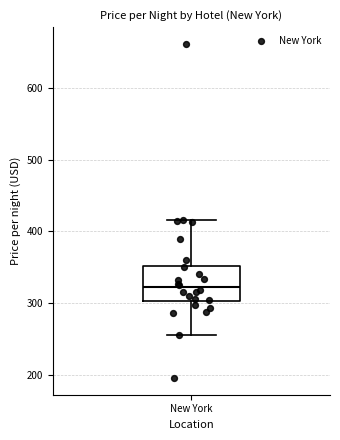

Transcribe this box plot: give where the median line is, the range the box spans, and where the two whiskers end, as read against the y-axis. The values are not printed on the chart, so give them approximately, as read against the axis.

median 320, box 300 to 350, whiskers 260 to 420